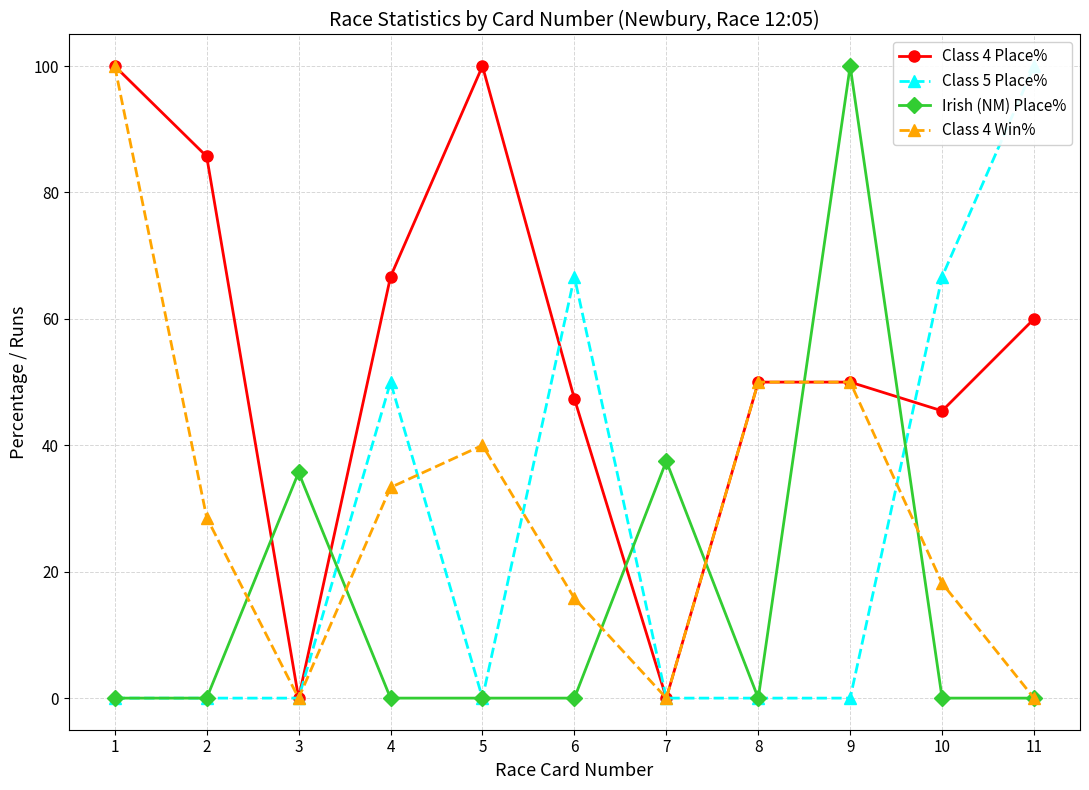

Which category has the highest value in the Irish (NM) Place% series?

9